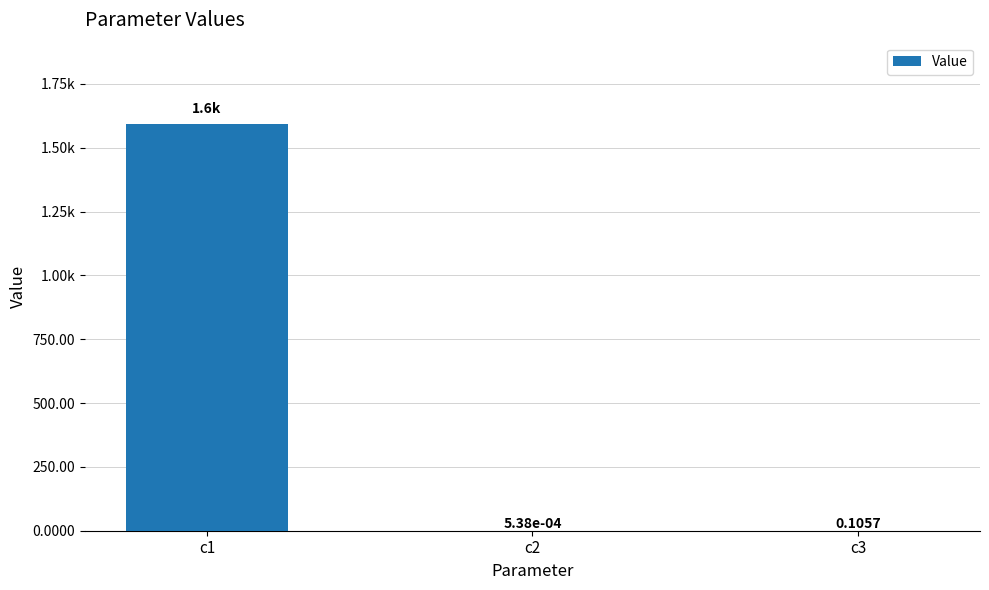

What is the difference between the maximum and minimum values?

1592.7